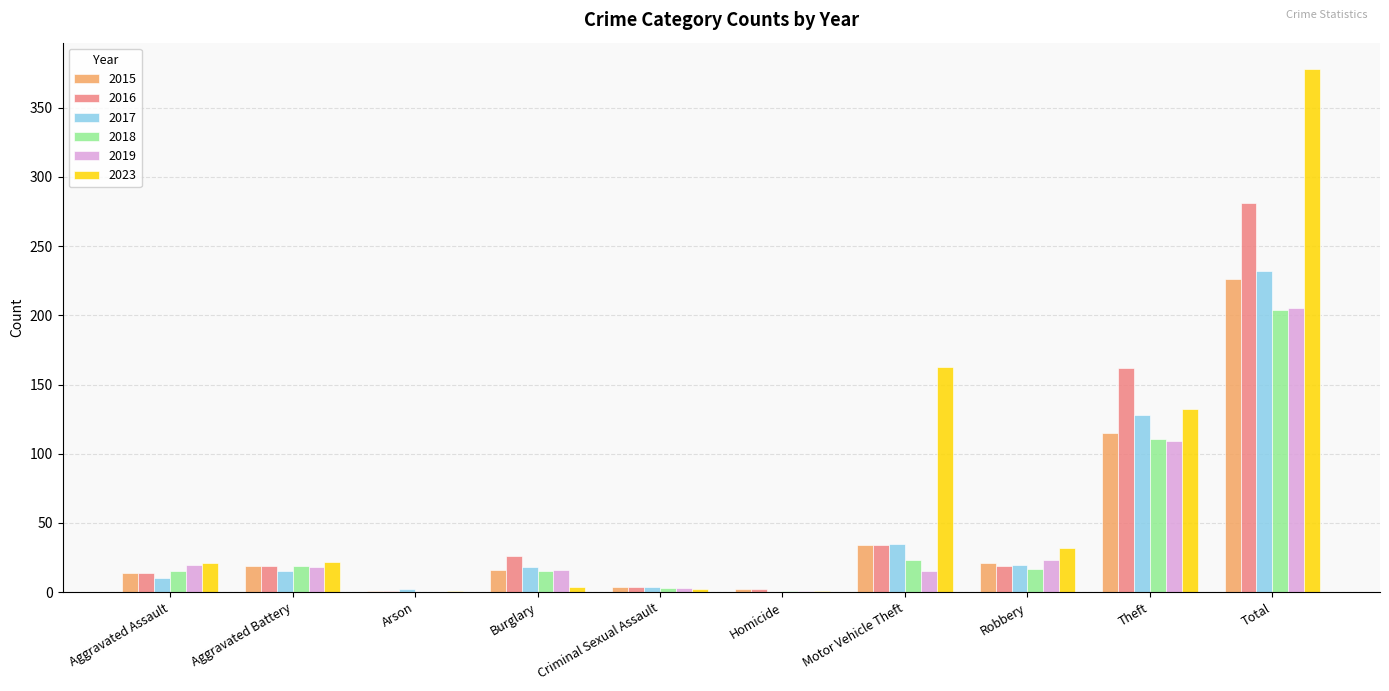

Where is 2018 nearest to the value 102?

Theft